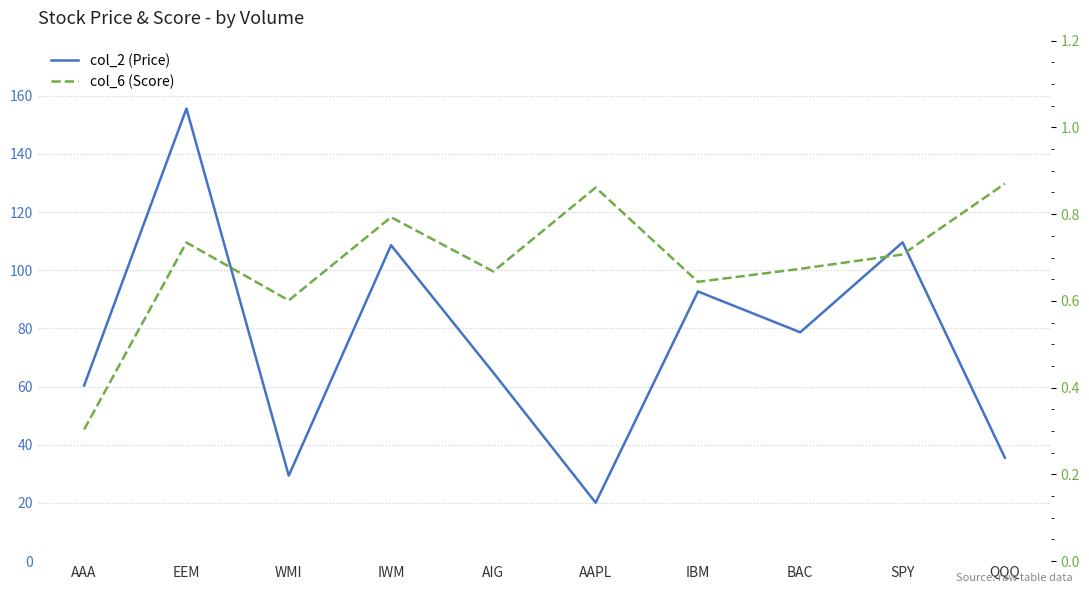

The col_6 (Score) series shows 0.3 at AAA. True or false?

True